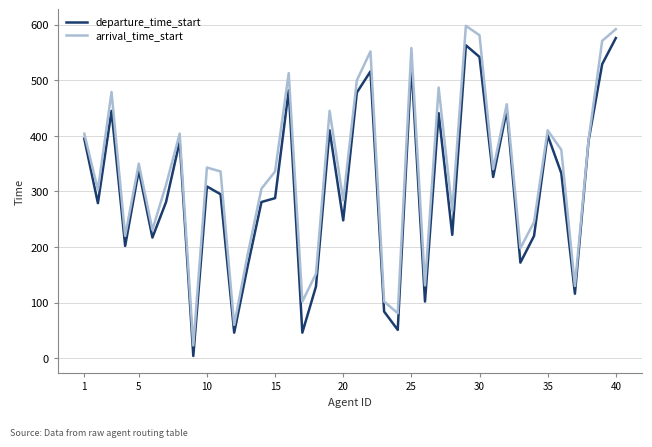

What is the greatest value displayed?

598